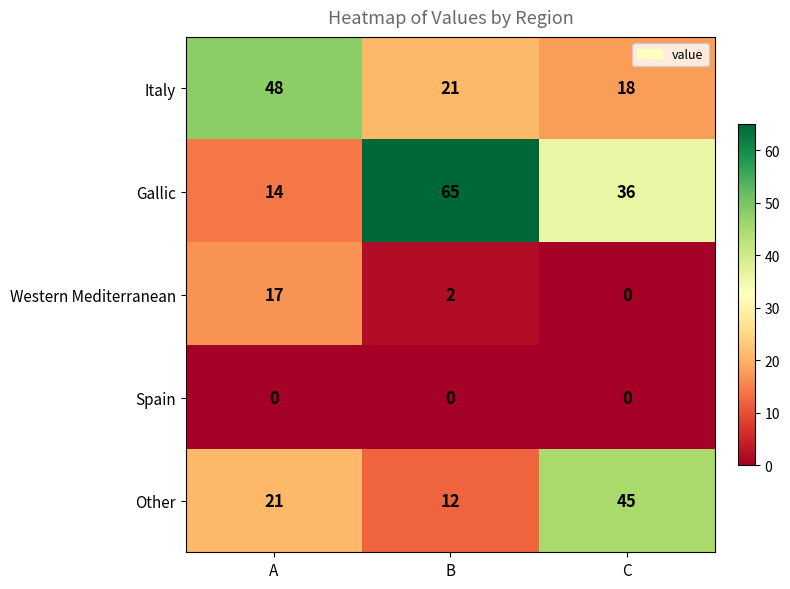

At A, list the series in order from smallest to largest.

Spain, Gallic, Western Mediterranean, Other, Italy